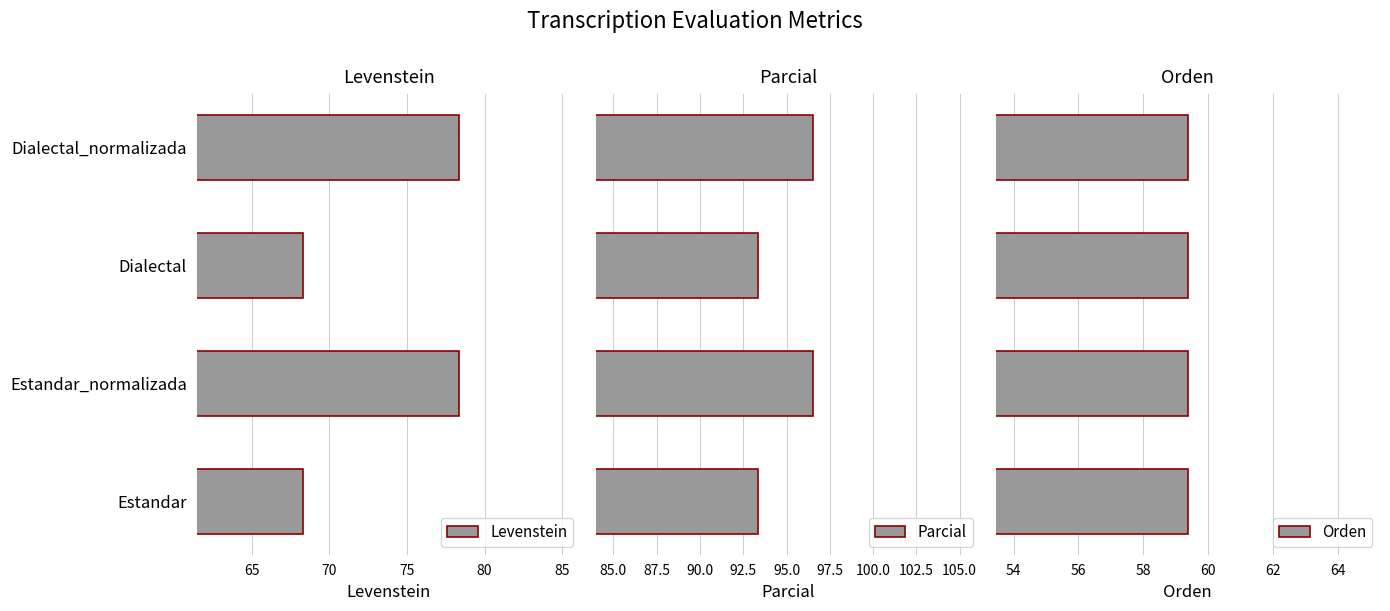

What is the maximum value shown in the chart?

96.6